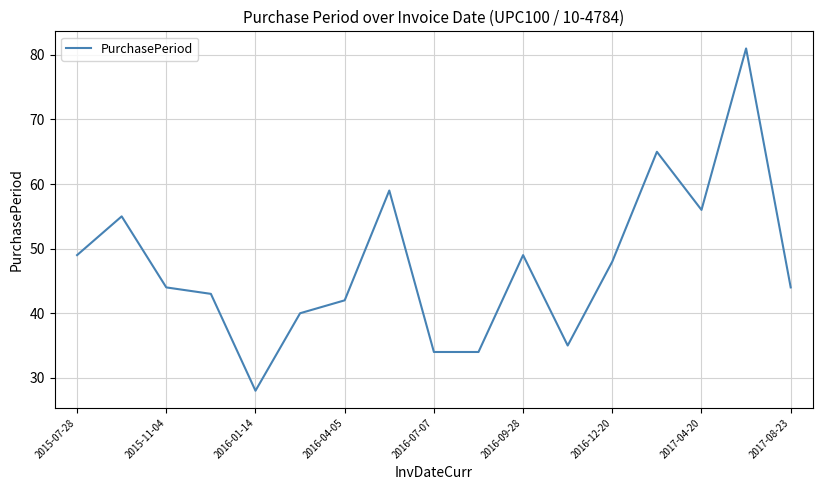

What is the difference between the second highest and minimum values?

37